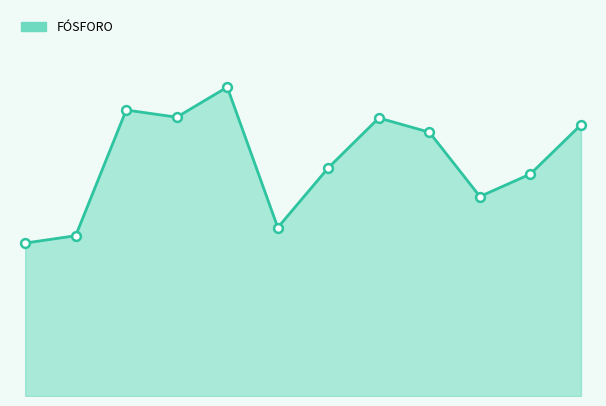

How many lines are shown in the chart?

1